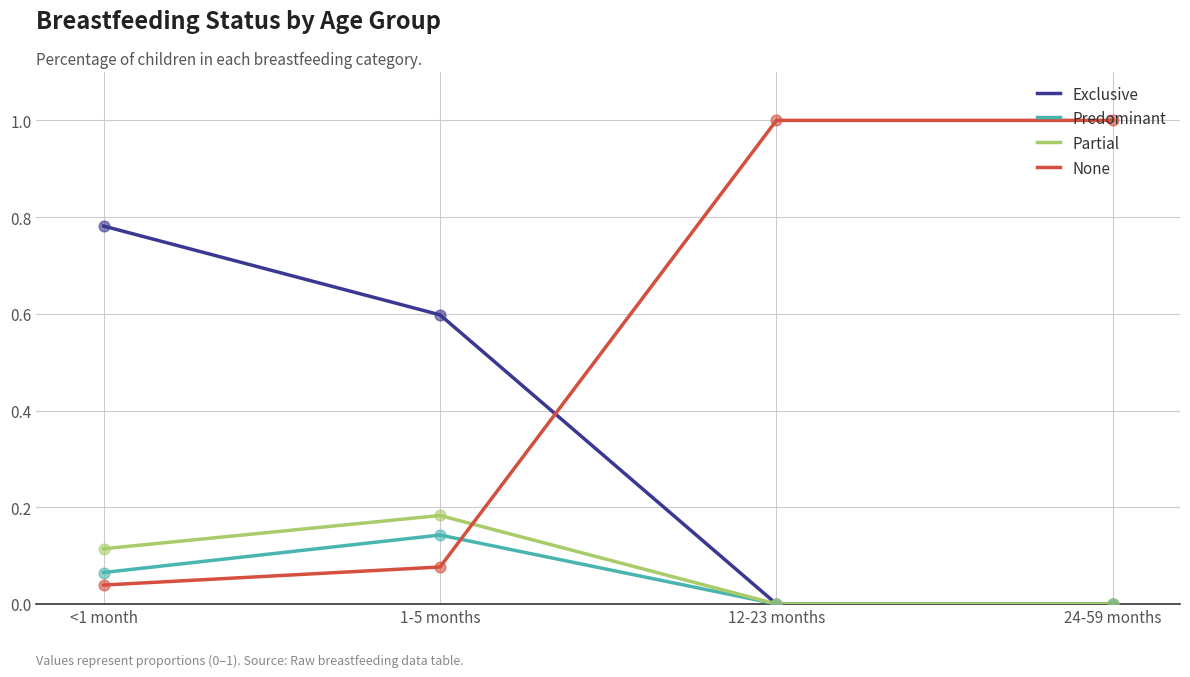

Is the value of Predominant at 12-23 months greater than the value of None at <1 month?

No